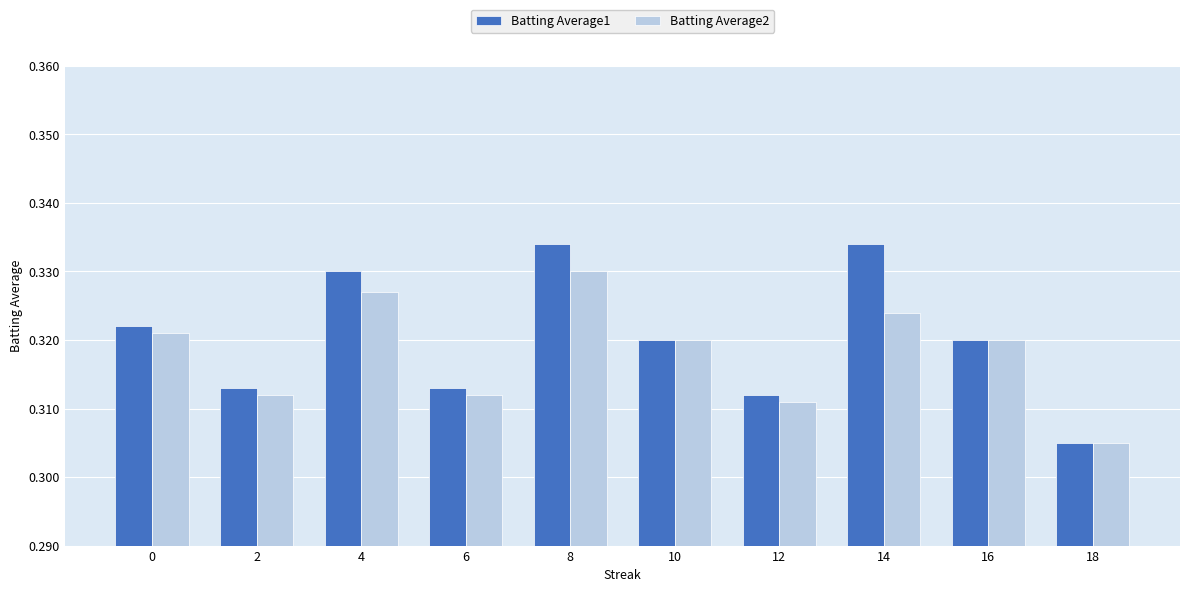

At which label does Batting Average2 reach its peak?

8